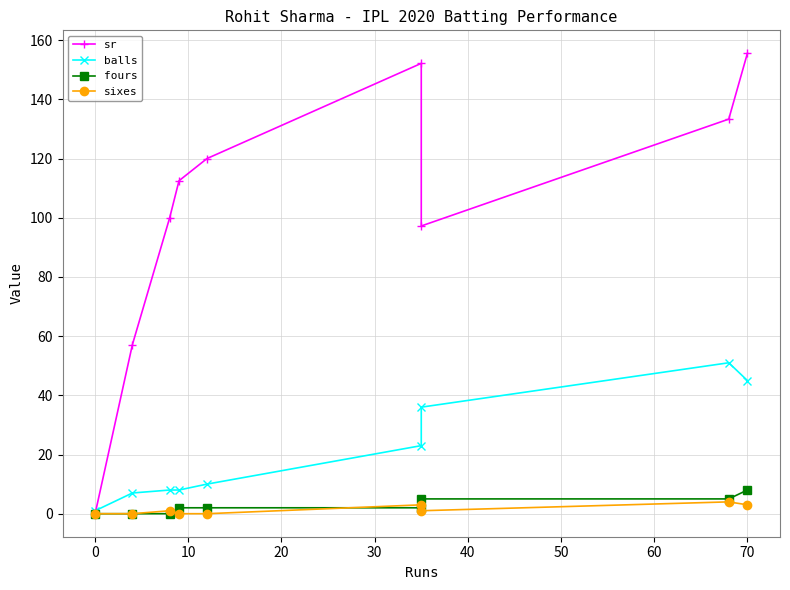

At which label does sr reach its peak?

70